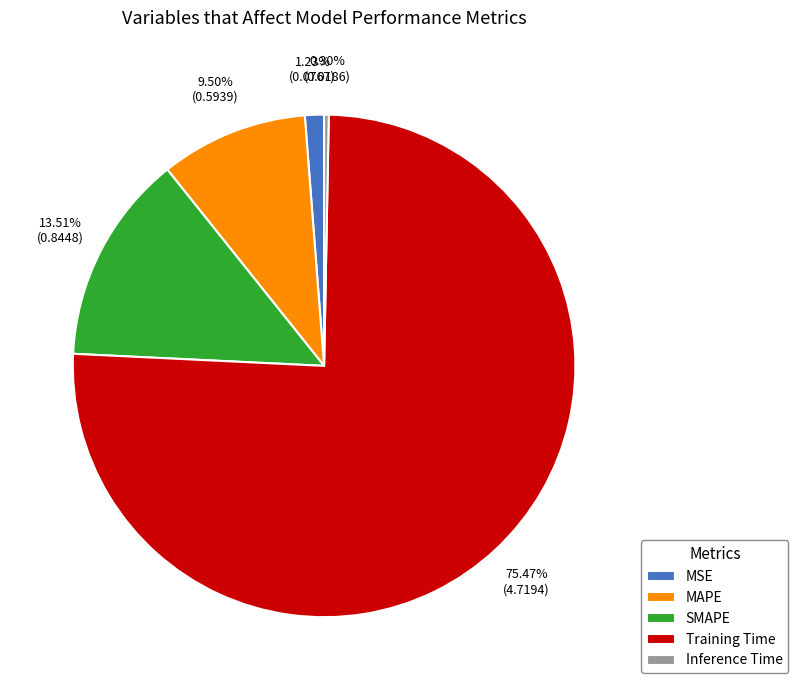

Which category has the biggest portion of the pie?

Training Time